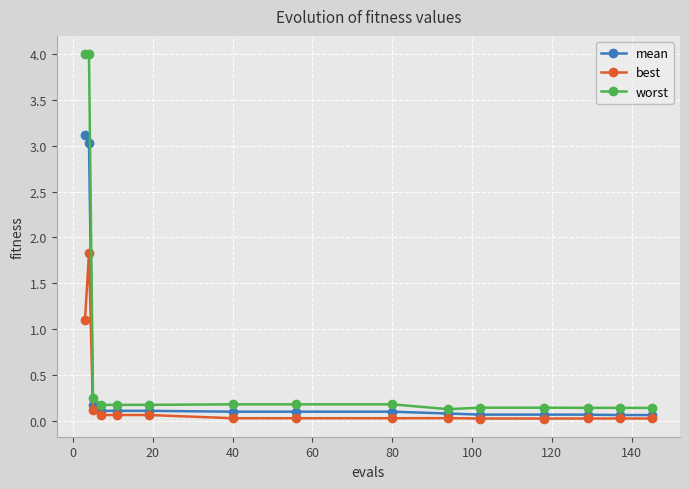

Which series has the widest spread of values?

worst